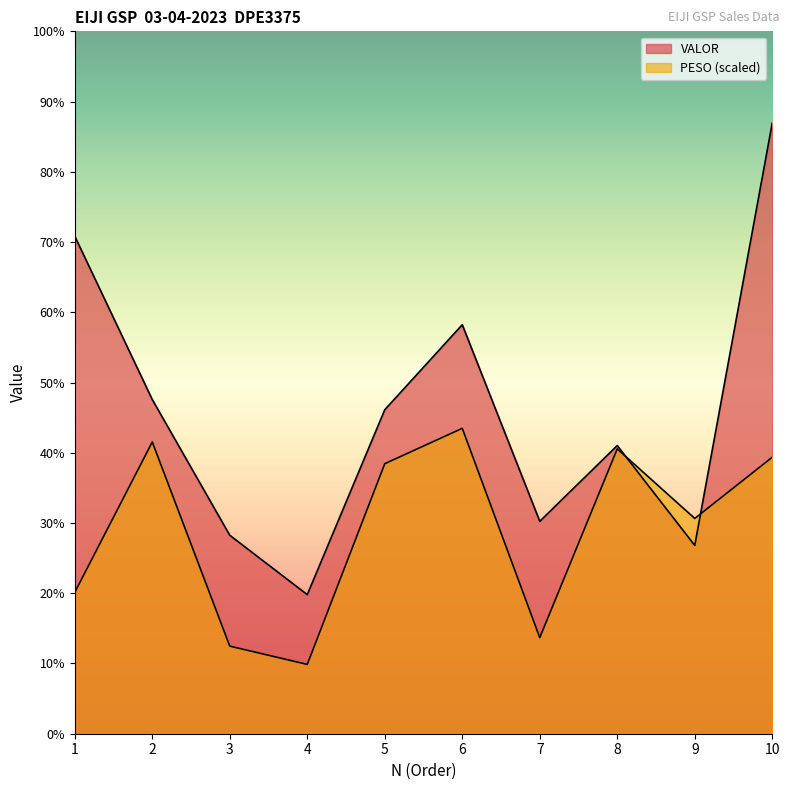

At which label does PESO first exceed 782?

2